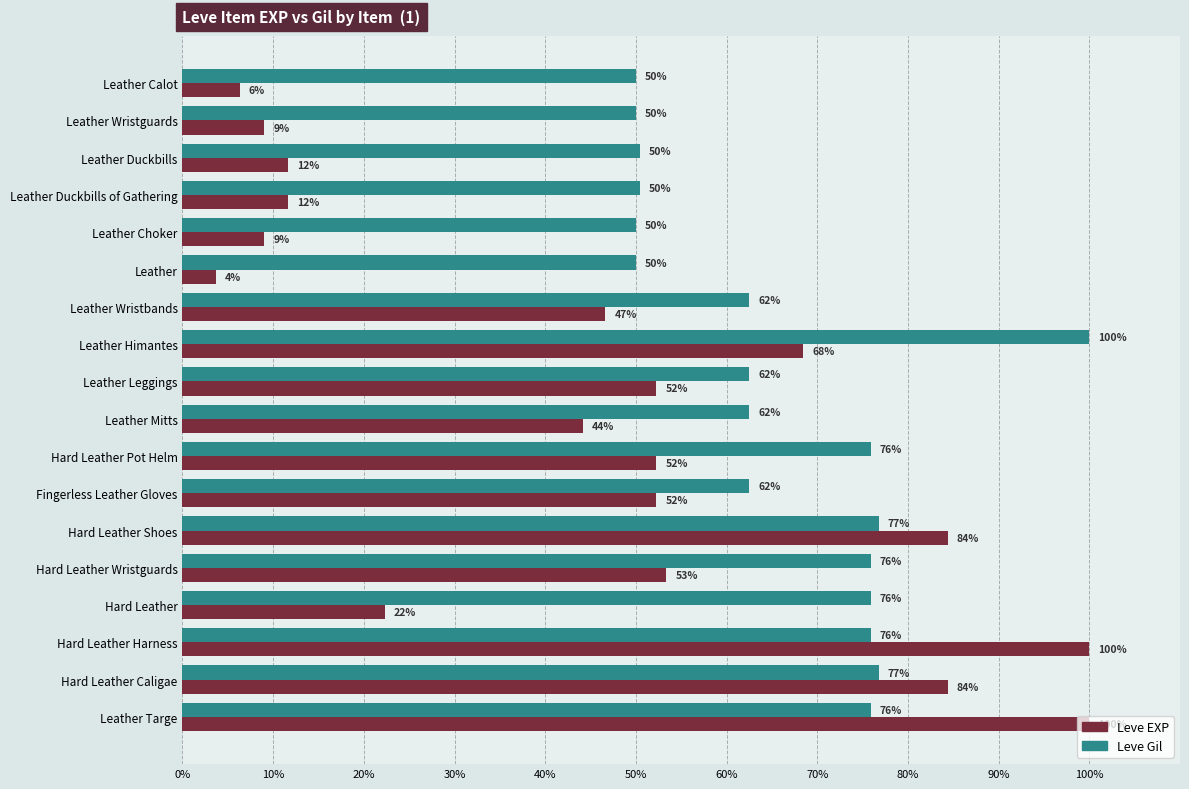

What is the approximate value of Leve Gil at Leather Duckbills of Gathering?

50.4